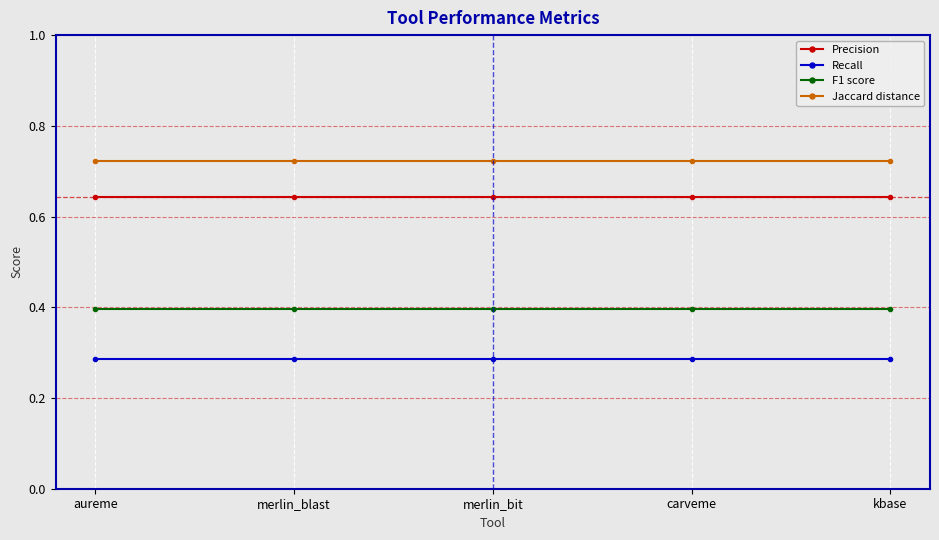

The F1 score series shows 0.5 at carveme. True or false?

False